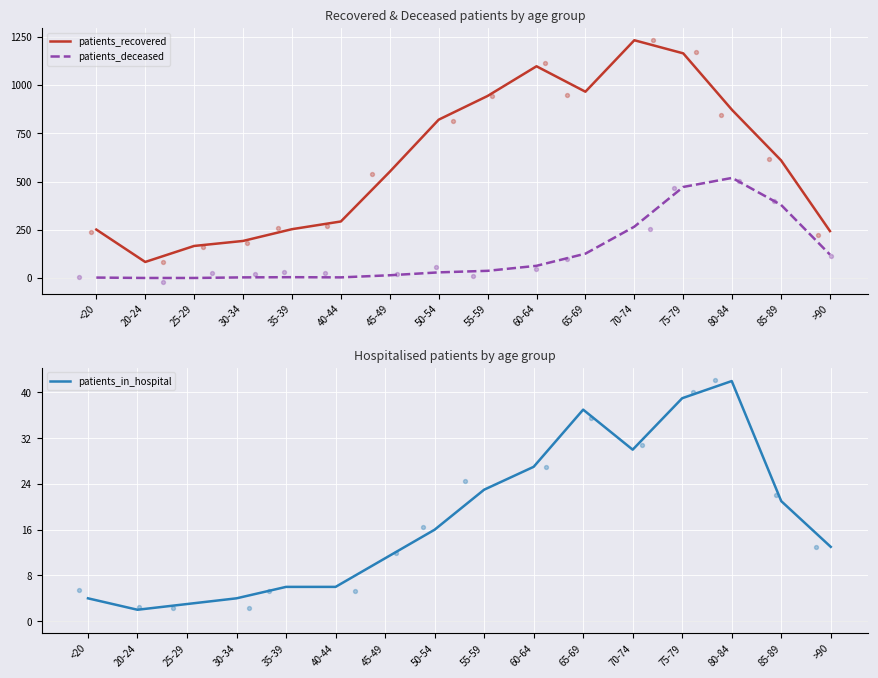

Is the value of patients_deceased at 30-34 greater than the value of patients_recovered at 60-64?

No